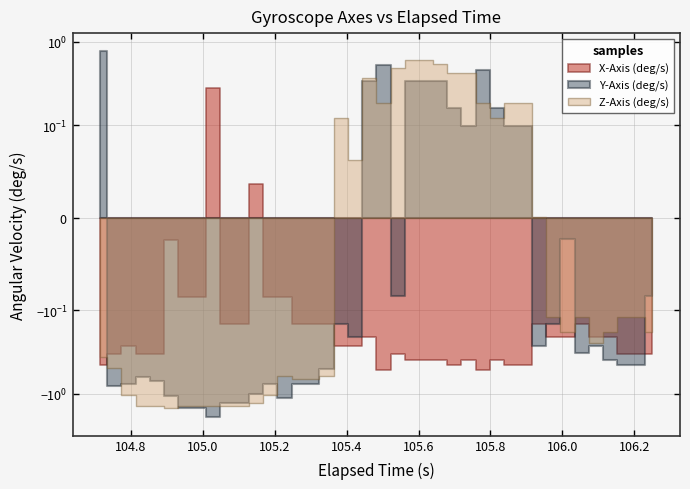

List the labels in order of Y-Axis (deg/s) value, smallest first.

8, 6, 7, 9, 10, 13, 5, 11, 1, 2, 12, 14, 15, 4, 3, 16, 37, 38, 36, 34, 31, 35, 18, 17, 32, 21, 39, 33, 26, 29, 30, 25, 28, 19, 22, 23, 24, 27, 20, 0